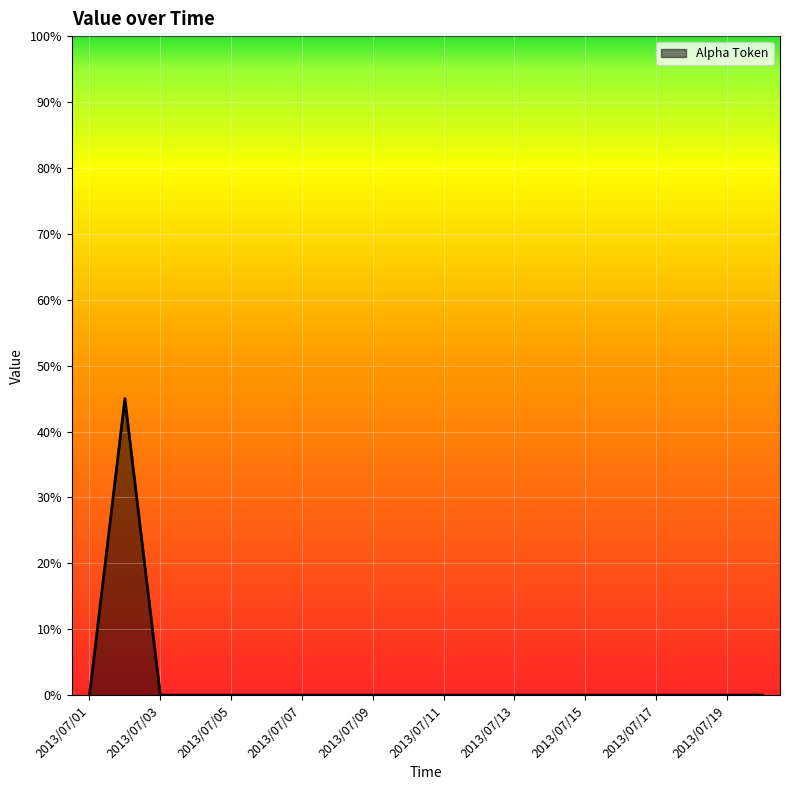

How many interior local peaks (higher than both neighbors) does the data have?

1